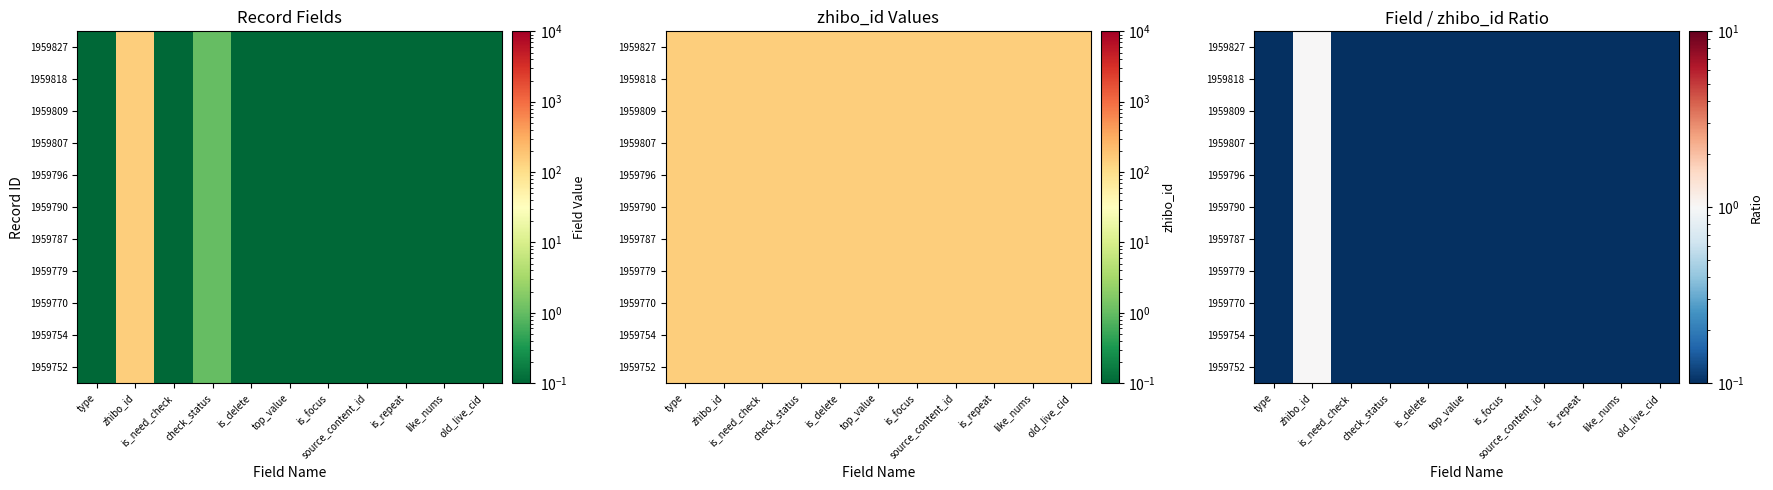

Count the number of data series in this chart.

11